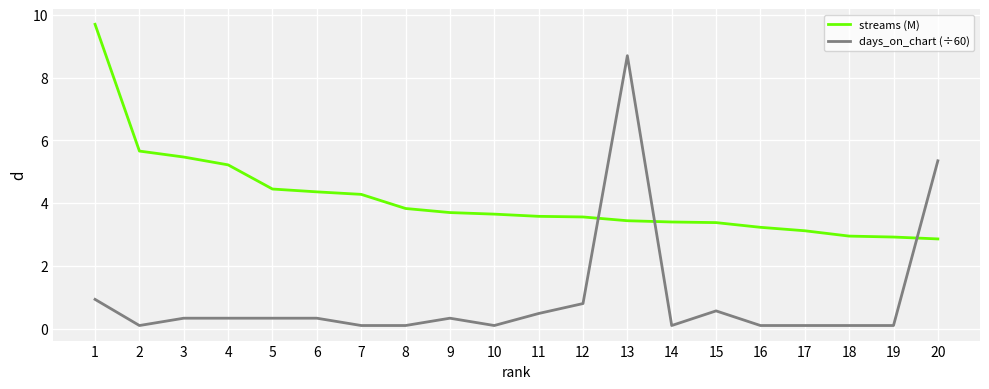

Read the days_on_chart (÷60) value at 15.

0.6